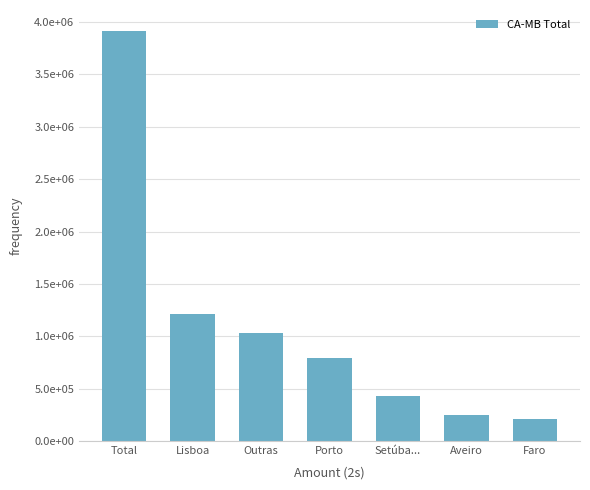

Reading left to right, what are all the values shown in this chart?

3918835.5	1216134.8	1026859.7	792419.3	425862.1	245529.5	212030.0